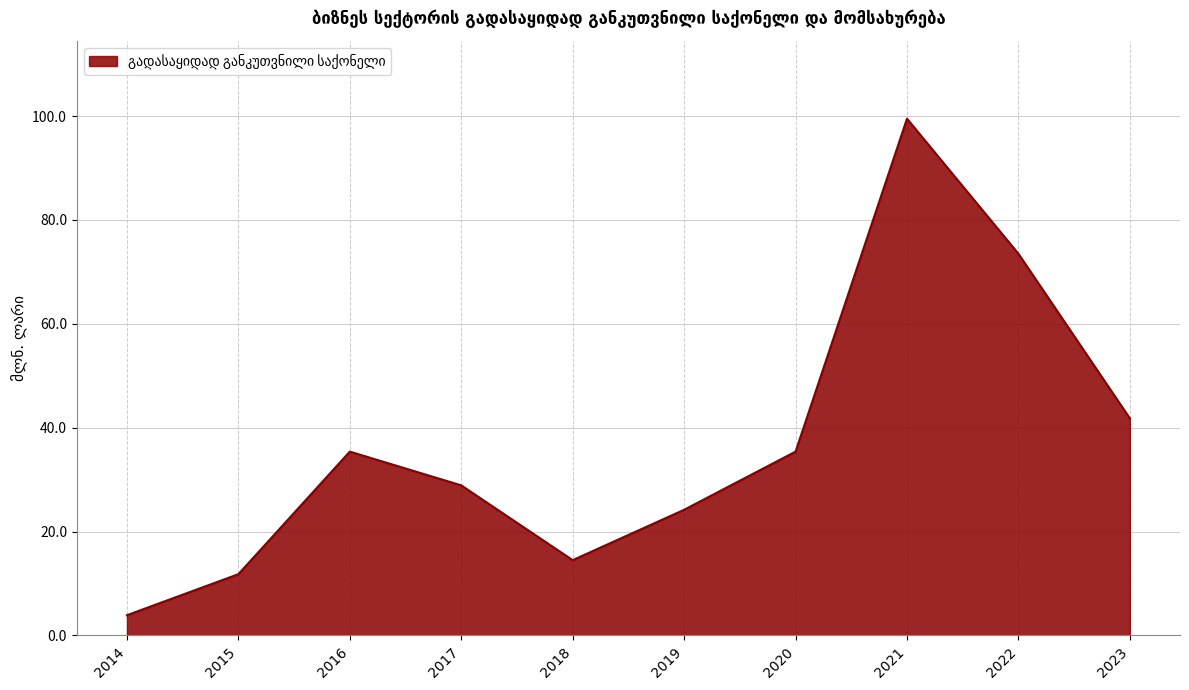

How many interior local peaks (higher than both neighbors) does the data have?

2